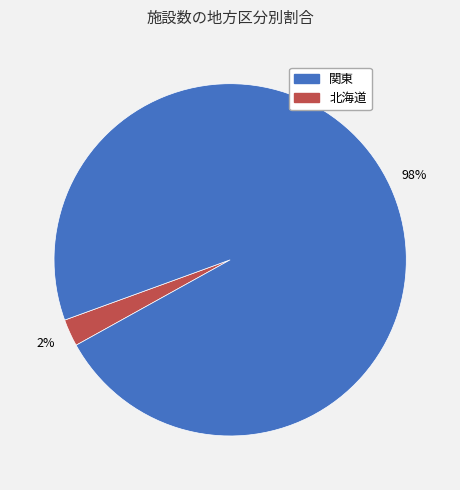

To the nearest percent, what is the average slice percentage?

50%